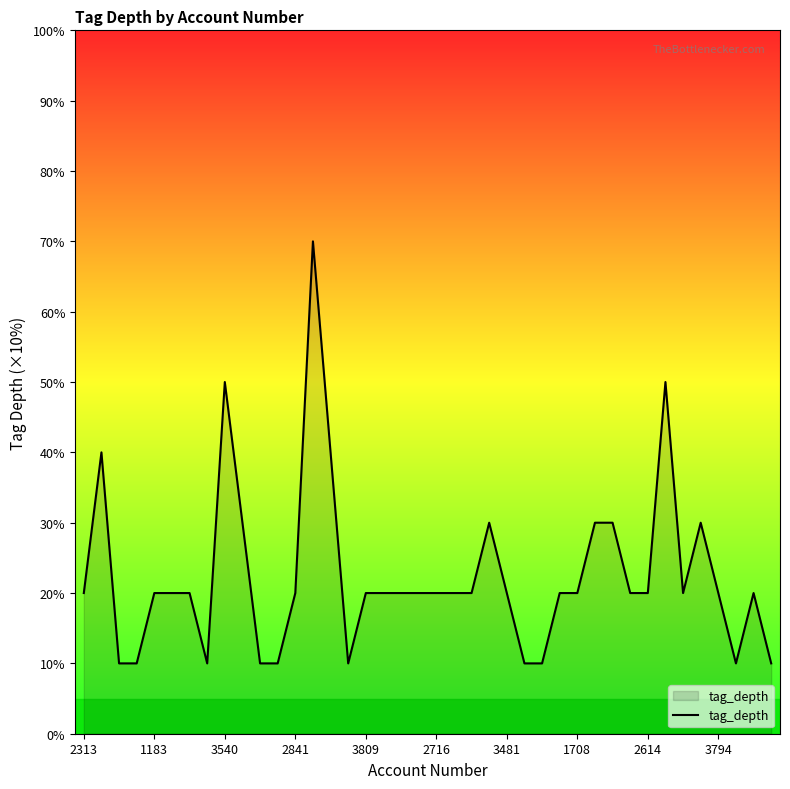

Is this an area chart (filled region under the line)?

Yes